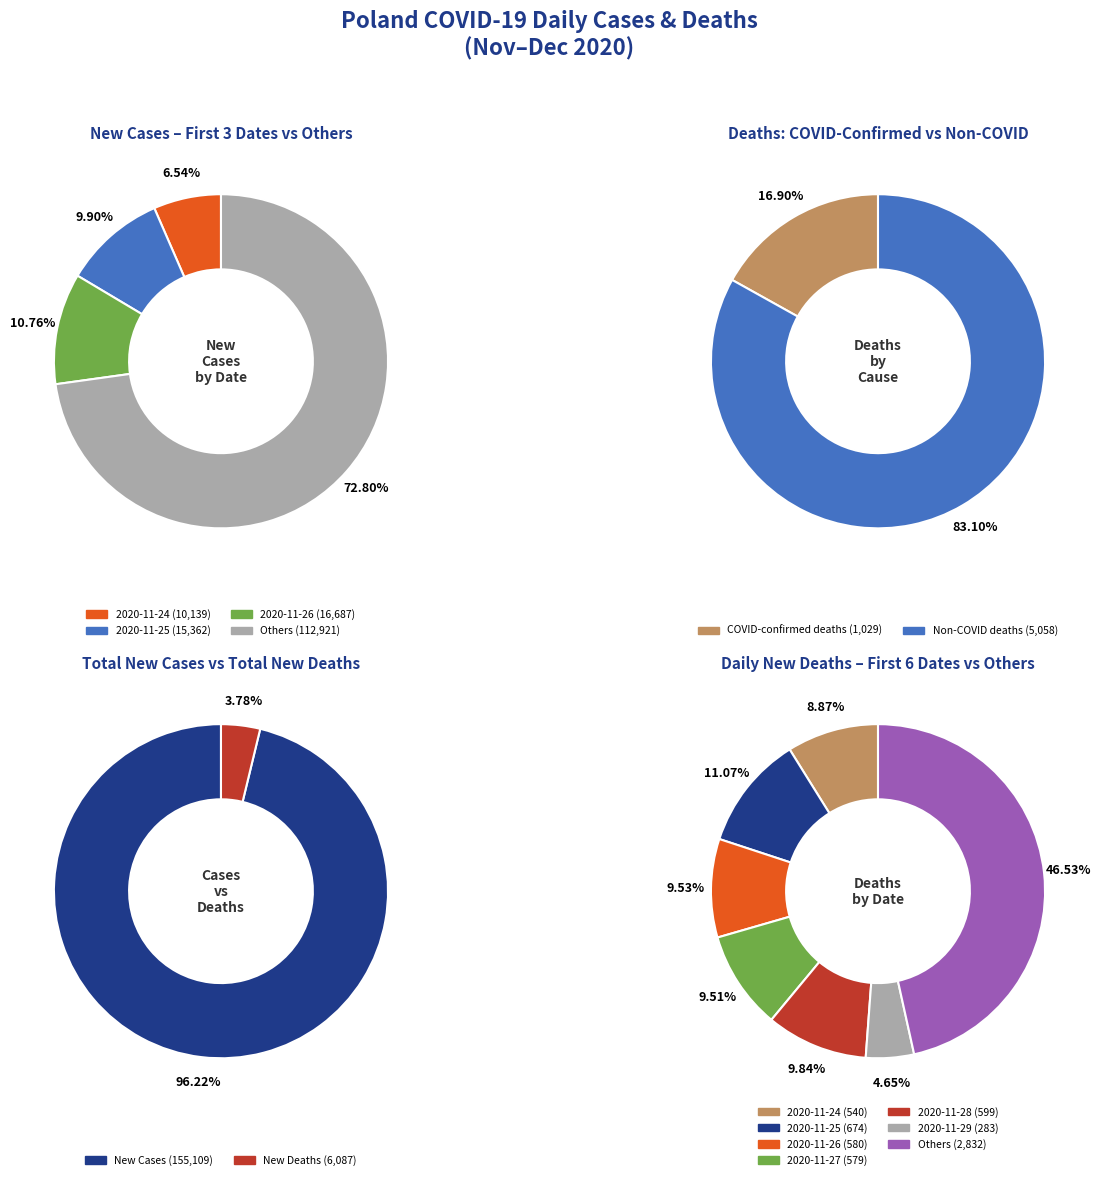

Do 2020-11-25 and 2020-11-24 together represent more than half of the pie?

No